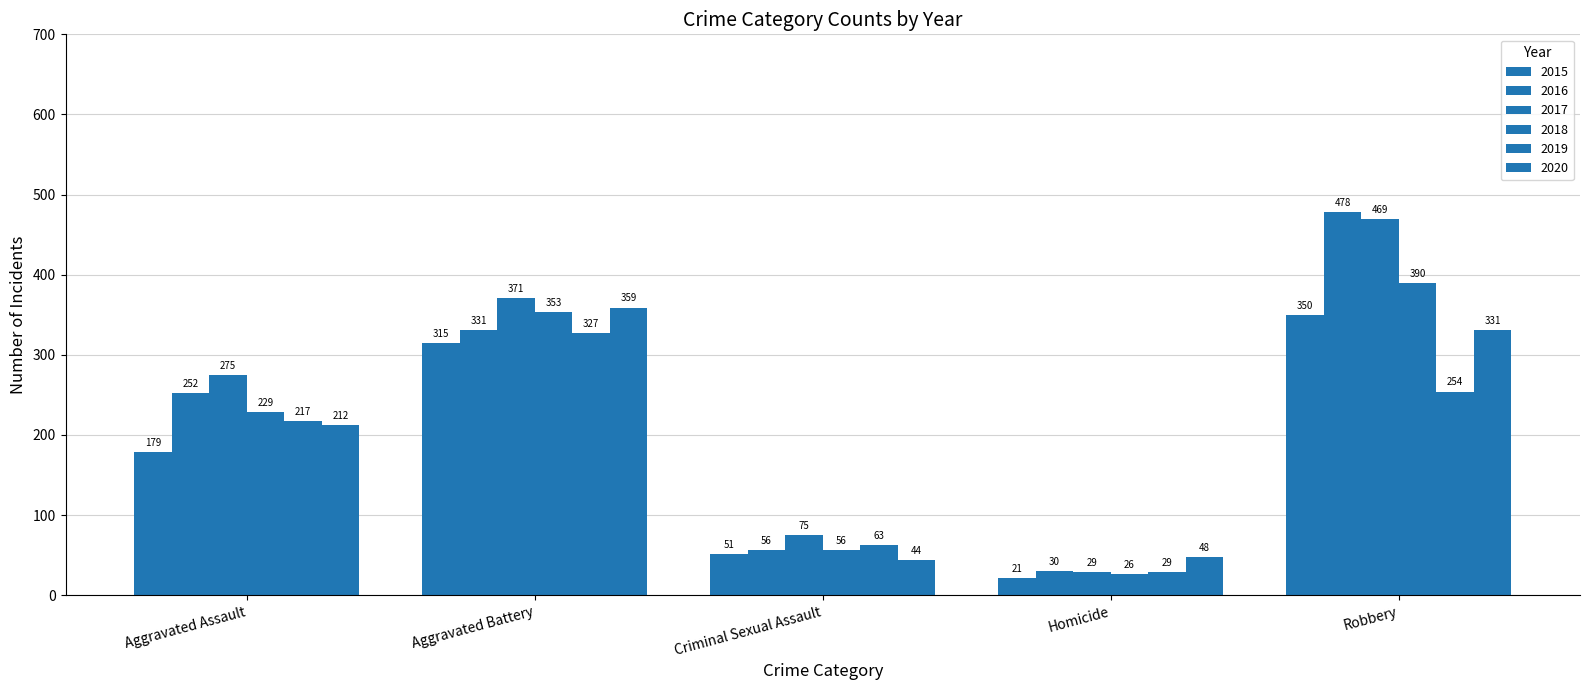

What is the difference between the second highest and minimum values in the 2017 series?

342